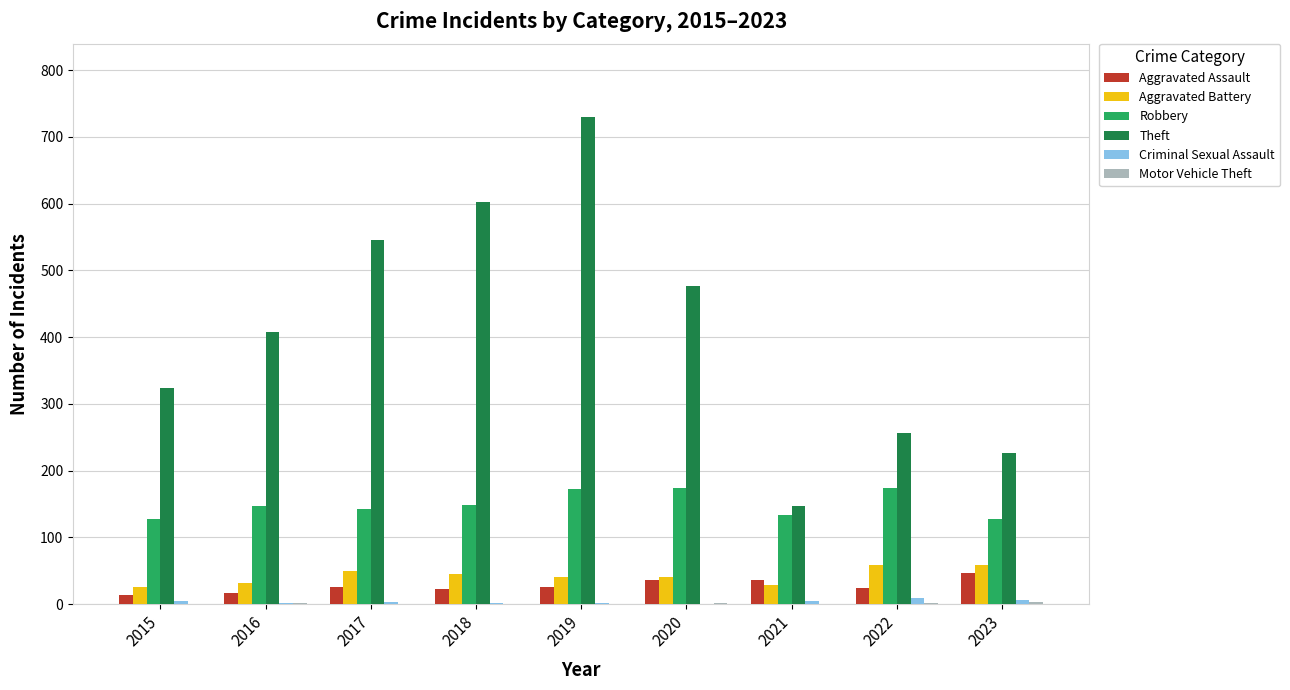

Count the number of data series in this chart.

6